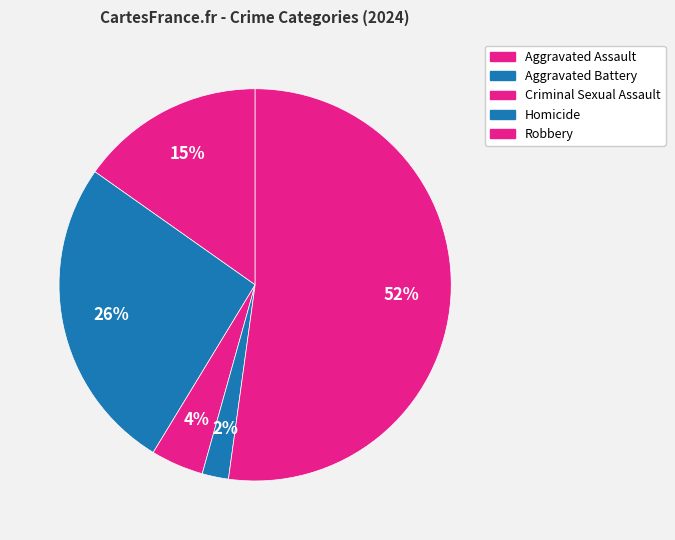

The Aggravated Battery slice represents 40% of the pie. True or false?

False